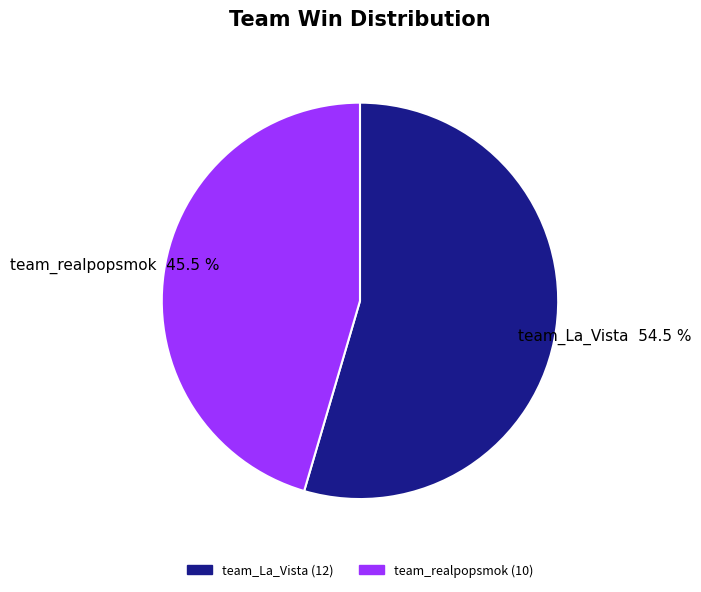

What is the total percentage of team_La_Vista and team_realpopsmok?

100.0%